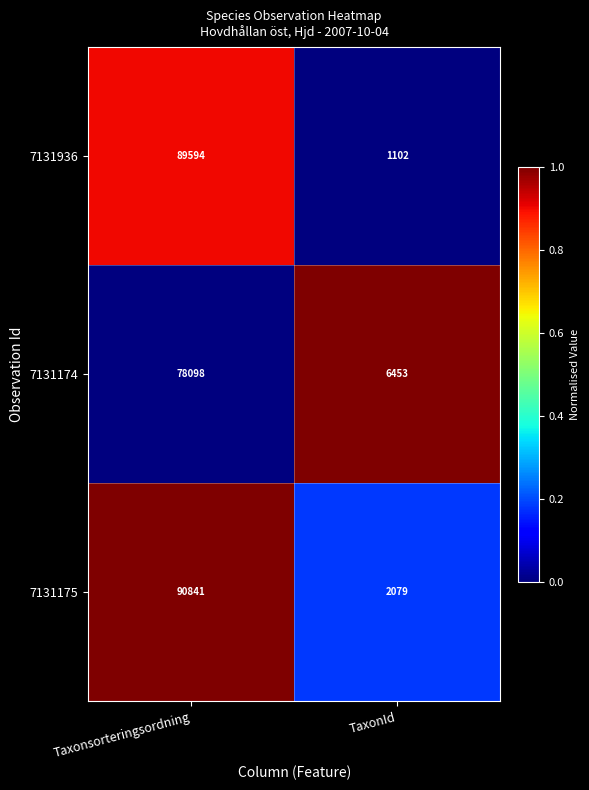

Rank the series by their maximum value, from lowest to highest.

7131174, 7131936, 7131175